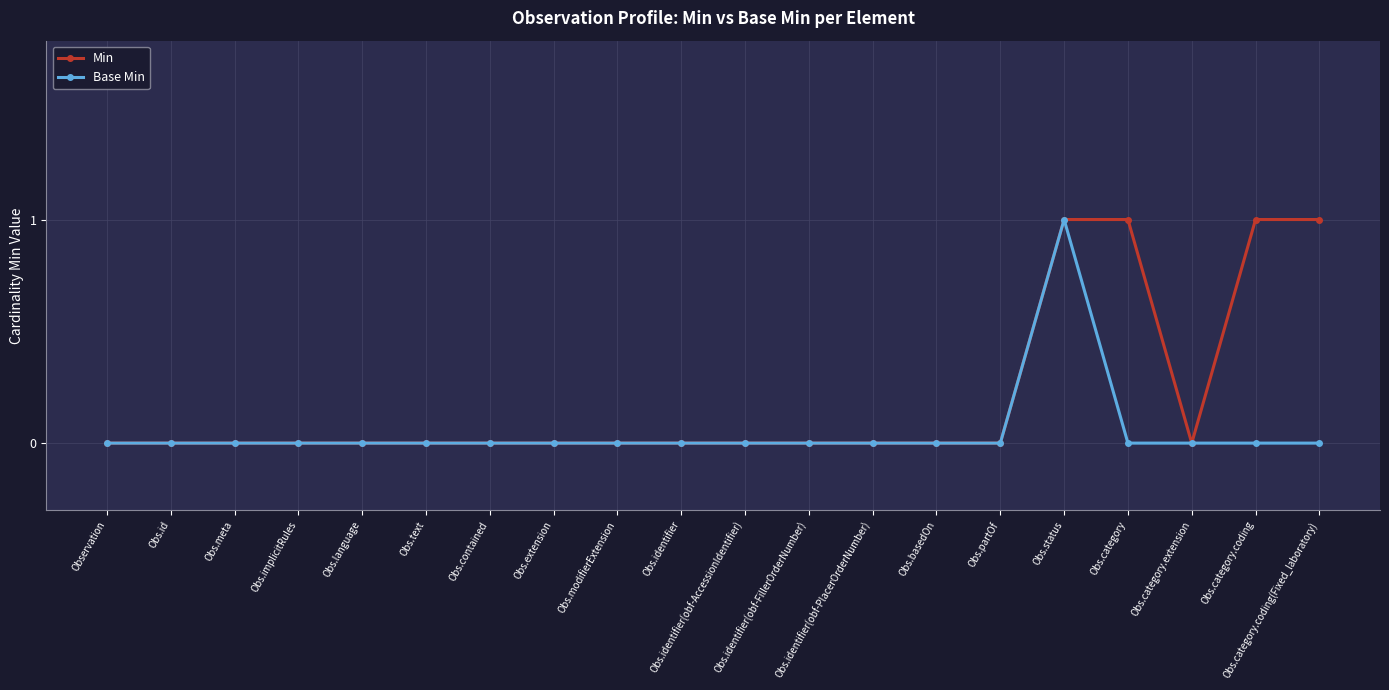

What is the label of the 20th point from the right?

Observation